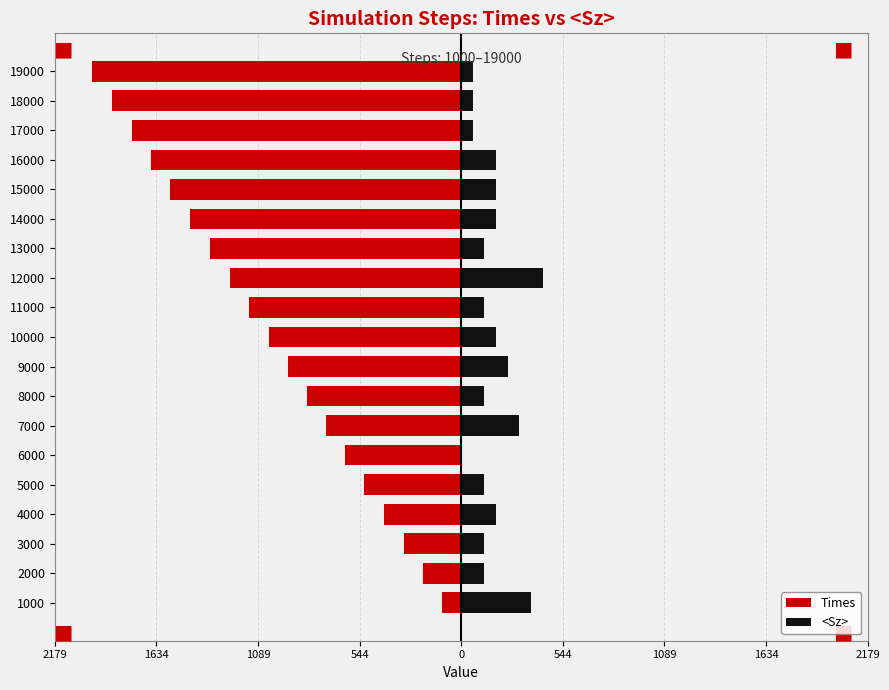

How many bars are there in total?

38